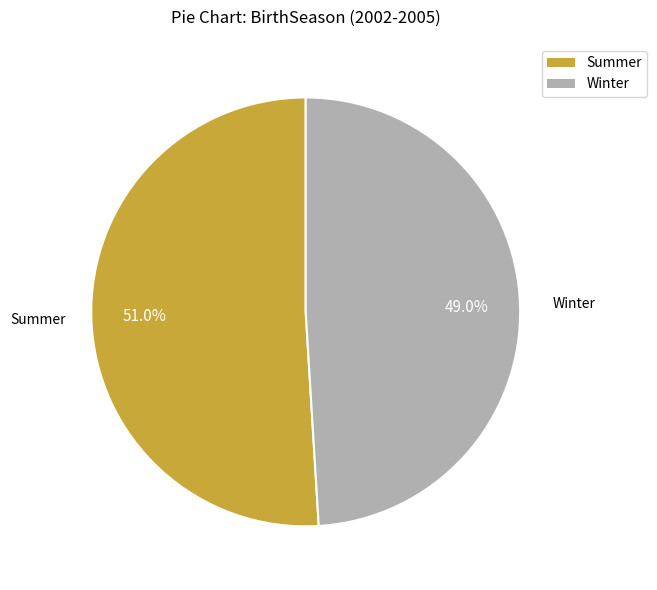

What is the largest slice in the pie chart?

Summer